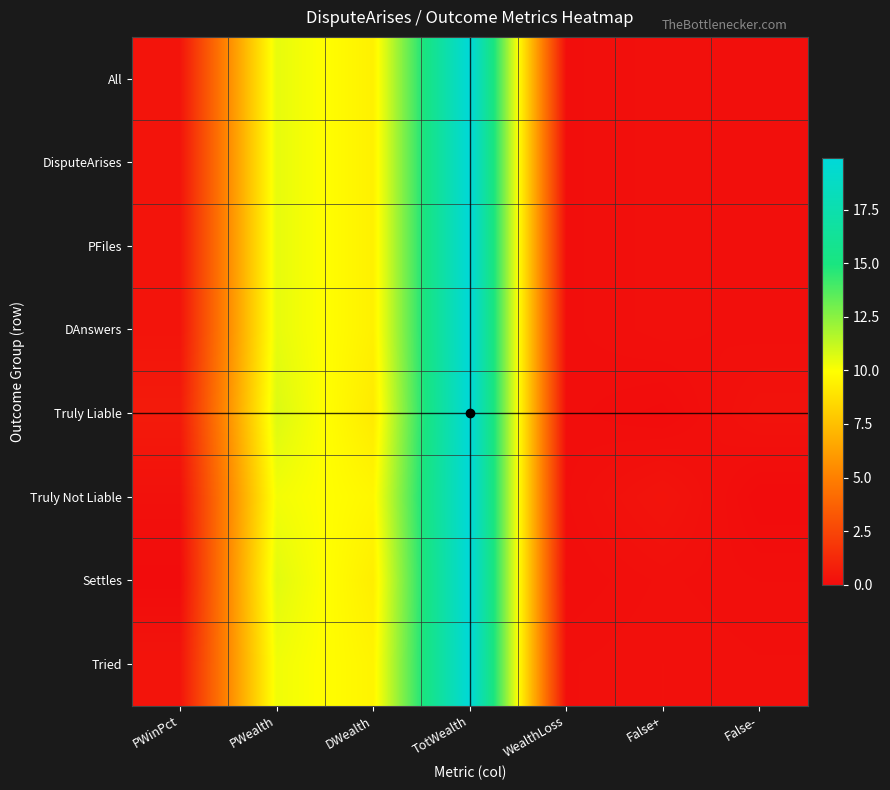

Reading right to left, list all the values displayed in this chart.

All: False-=0.1	False+=0.2	WealthLoss=0.1	TotWealth=19.9	DWealth=9.4	PWealth=10.5	PWinPct=0.4
DisputeArises: False-=0.1	False+=0.2	WealthLoss=0.1	TotWealth=19.9	DWealth=9.4	PWealth=10.5	PWinPct=0.4
PFiles: False-=0.1	False+=0.2	WealthLoss=0.1	TotWealth=19.9	DWealth=9.4	PWealth=10.5	PWinPct=0.4
DAnswers: False-=0.1	False+=0.2	WealthLoss=0.1	TotWealth=19.9	DWealth=9.4	PWealth=10.5	PWinPct=0.4
Truly Liable: False-=0.3	False+=0.0	WealthLoss=0.1	TotWealth=19.9	DWealth=9.2	PWealth=10.7	PWinPct=0.6
Truly Not Liable: False-=0.0	False+=0.3	WealthLoss=0.1	TotWealth=19.9	DWealth=9.7	PWealth=10.2	PWinPct=0.2
Settles: False-=0.1	False+=0.2	WealthLoss=0.1	TotWealth=19.9	DWealth=9.3	PWealth=10.6	PWinPct=0.0
Tried: False-=0.2	False+=0.2	WealthLoss=0.1	TotWealth=19.9	DWealth=9.6	PWealth=10.3	PWinPct=0.4